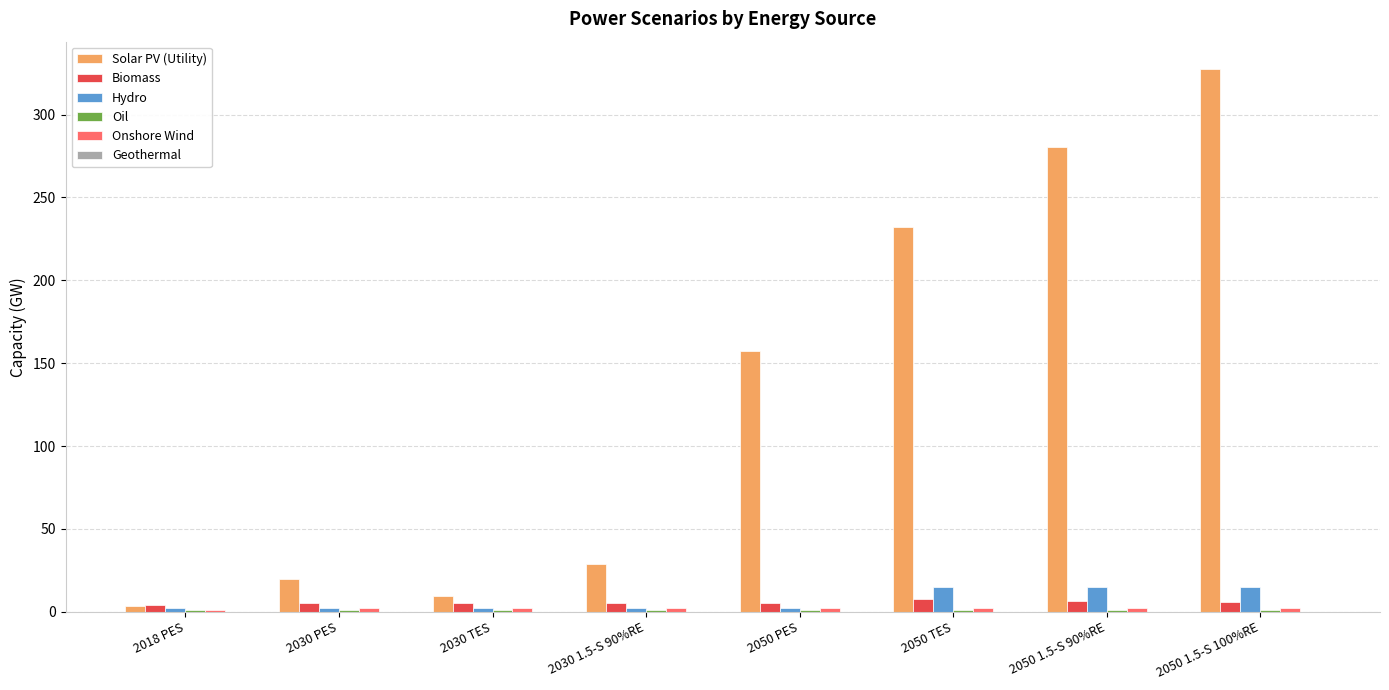

Which series has the largest total across all categories?

Solar PV (Utility)